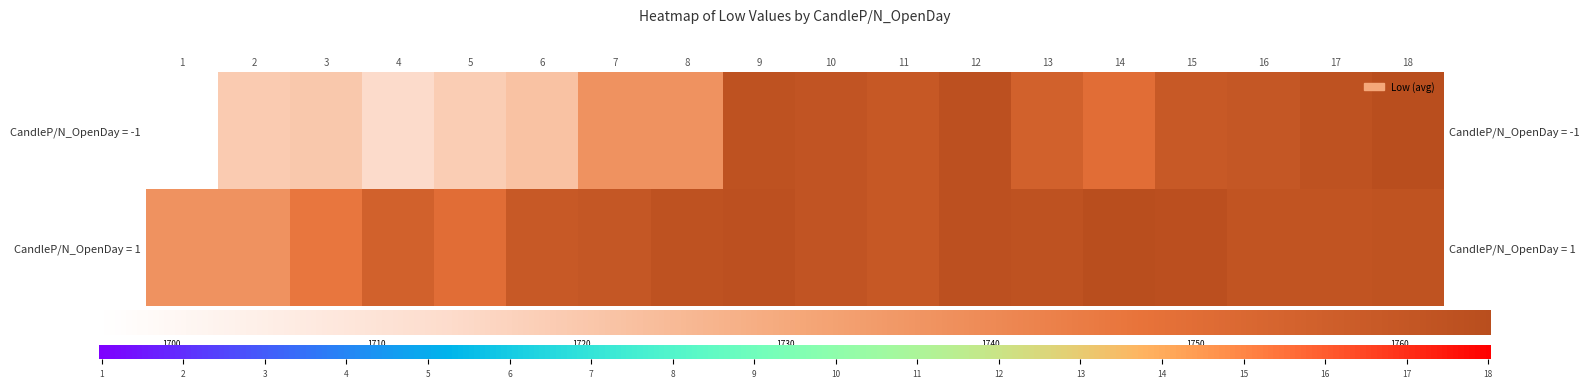

What is the total value across all series at 5?

3468.0